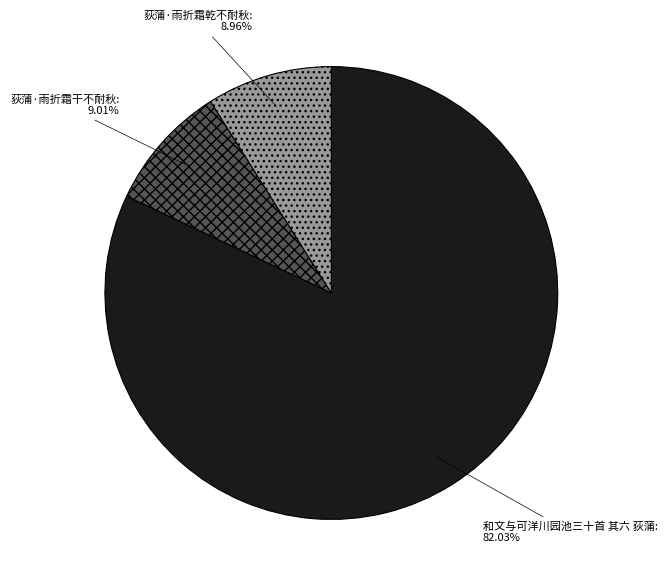

What percentage is NOT represented by 荻蒲·雨折霜乾不耐秋?

91.0%